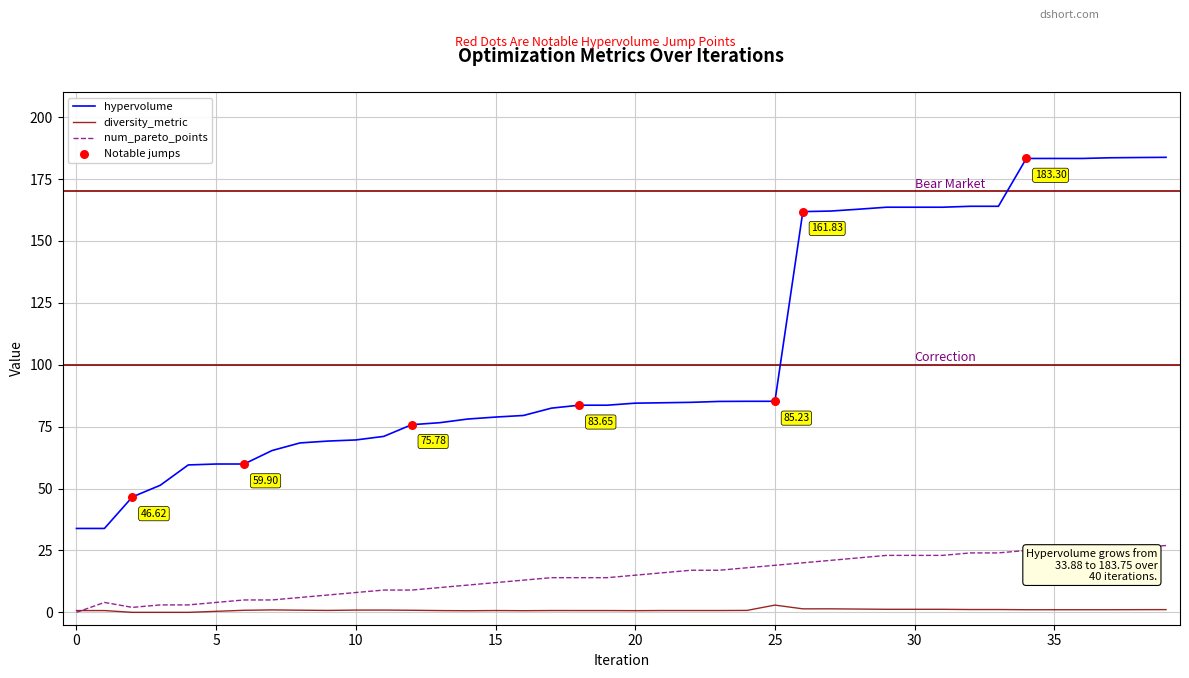

Which series has the largest range (max minus min)?

hypervolume